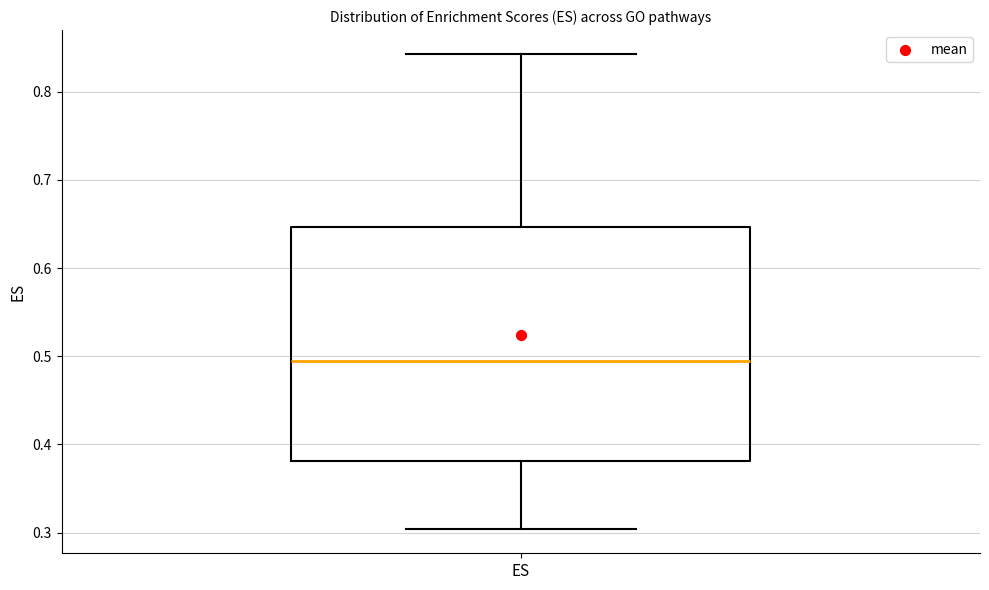

Read this box plot against the y-axis: the position of the median line, the range covered by the box, and the ends of both whiskers. The values are not printed on the chart, so give them approximately, as read against the axis.

median 0.49, box 0.38 to 0.65, whiskers 0.30 to 0.84